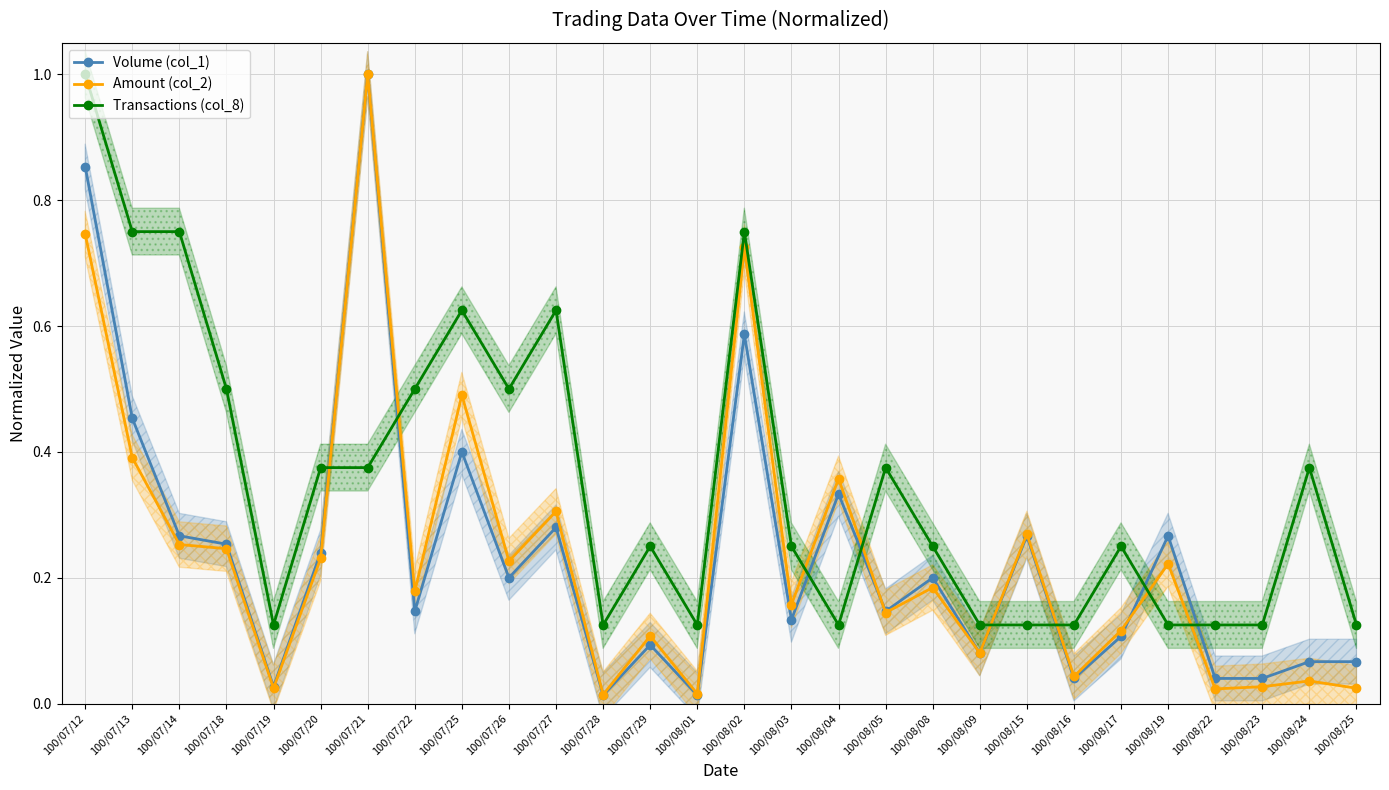

Does the chart display data point markers on the line(s)?

Yes